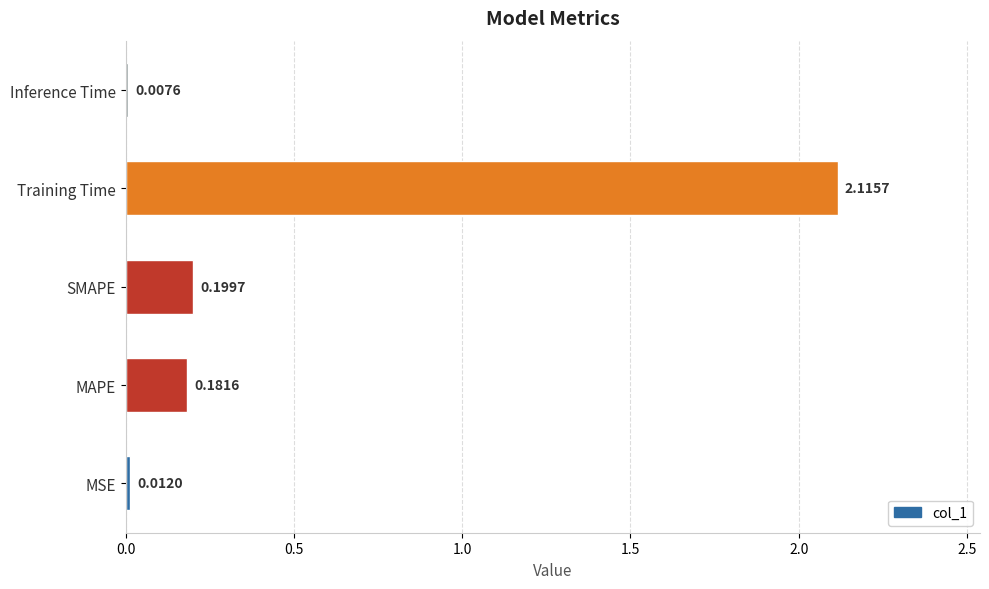

Does the chart contain stacked bars?

No